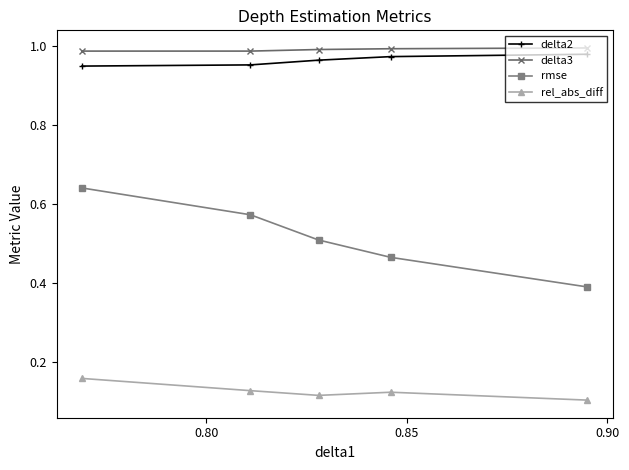

True or false: delta3 and rmse cross at least once.

False